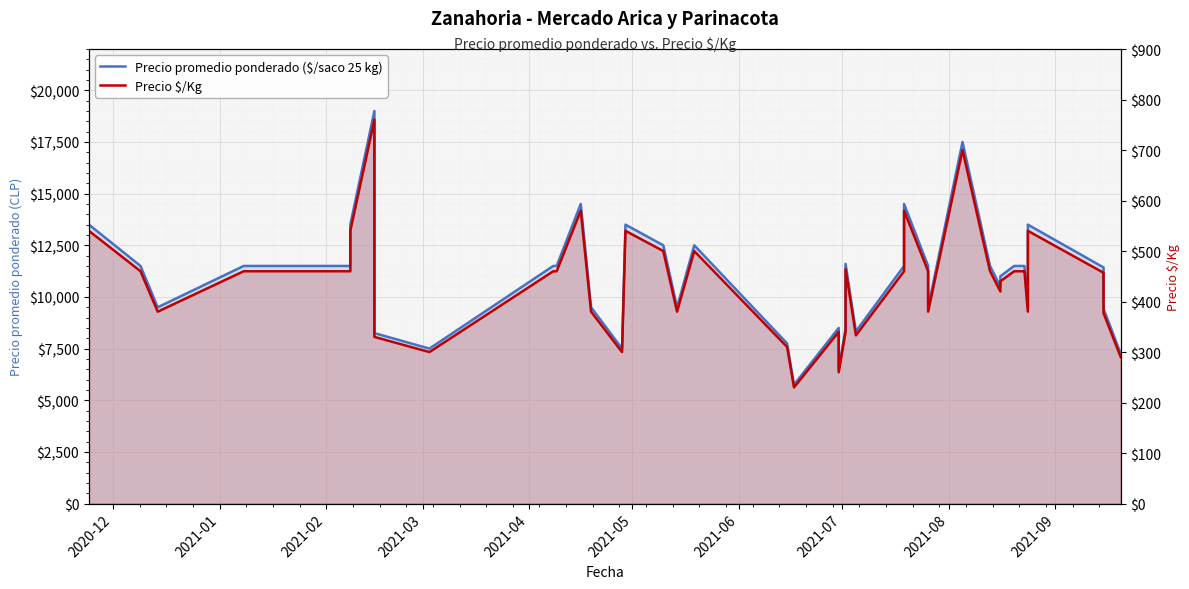

How many interior local valleys does the Precio promedio ponderado ($/saco 25 kg) series have?

10